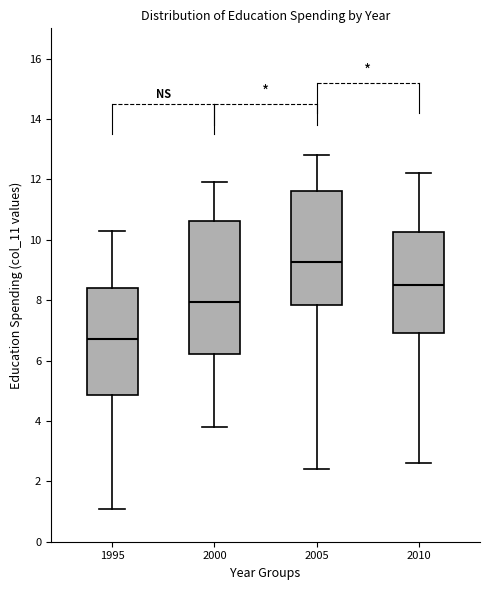

Reading left to right, read every box against the y-axis: the position of its median line, the range the box covers, and the ends of its whiskers. The values are not printed on the chart, so give them approximately, as read against the axis.

1995: median 6.8, box 4.8 to 8.4, whiskers 1.2 to 10.4
2000: median 8.0, box 6.2 to 10.6, whiskers 3.8 to 12.0
2005: median 9.2, box 7.8 to 11.6, whiskers 2.4 to 12.8
2010: median 8.6, box 7.0 to 10.2, whiskers 2.6 to 12.2